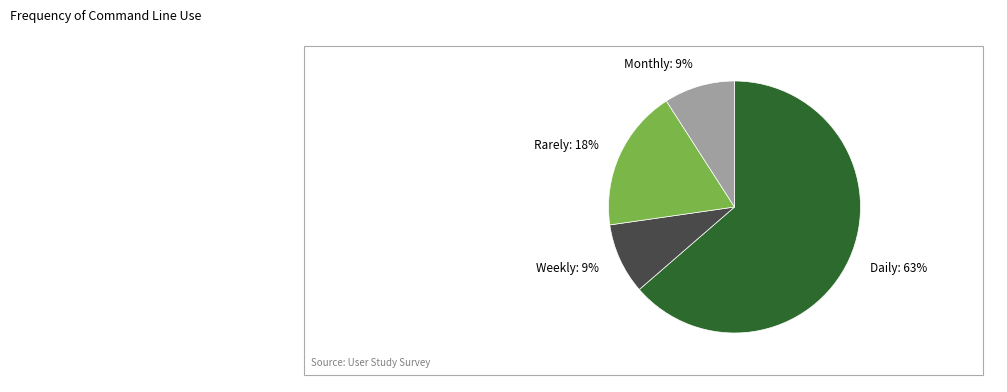

Is it true that Weekly is 9% of the pie?

True